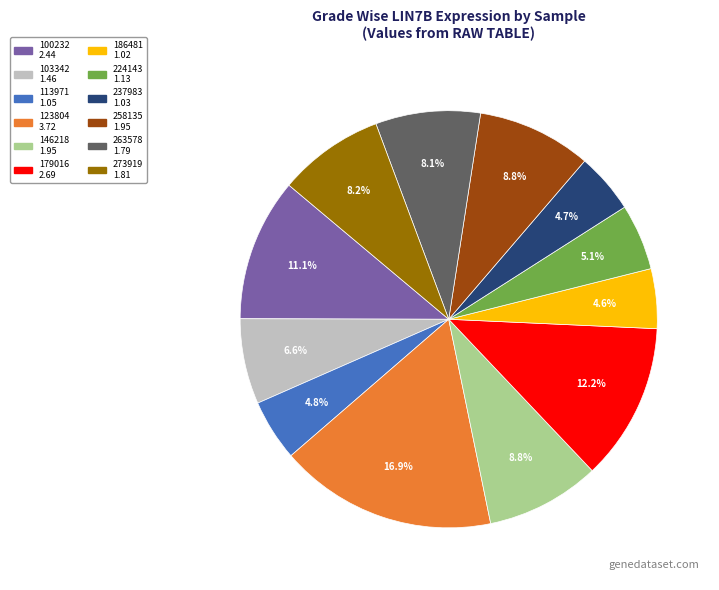

Combined, do 273919 and 123804 account for over 50%?

No